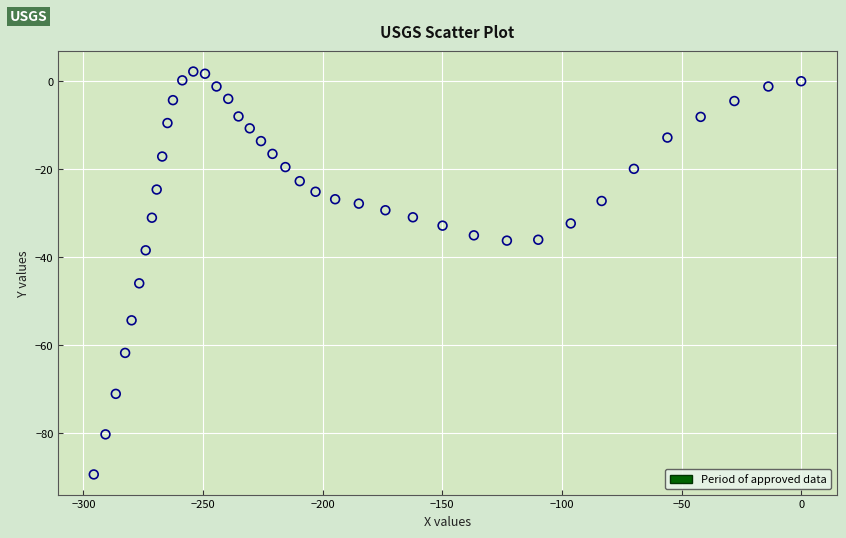

What Y value in the scatter plot is closest to -43?

-45.9